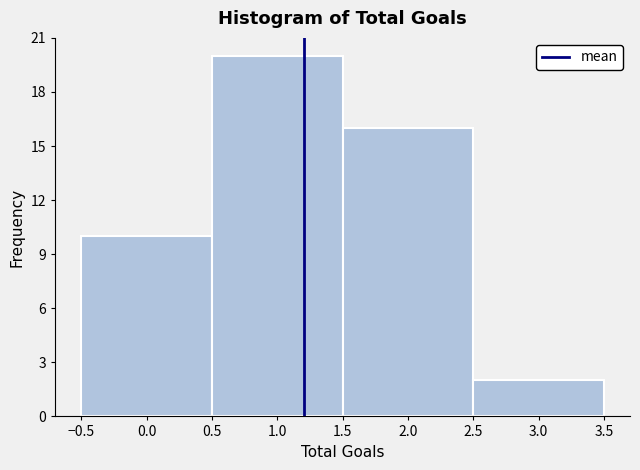

Which range on the x-axis has the tallest bar?

0.5 to 1.5